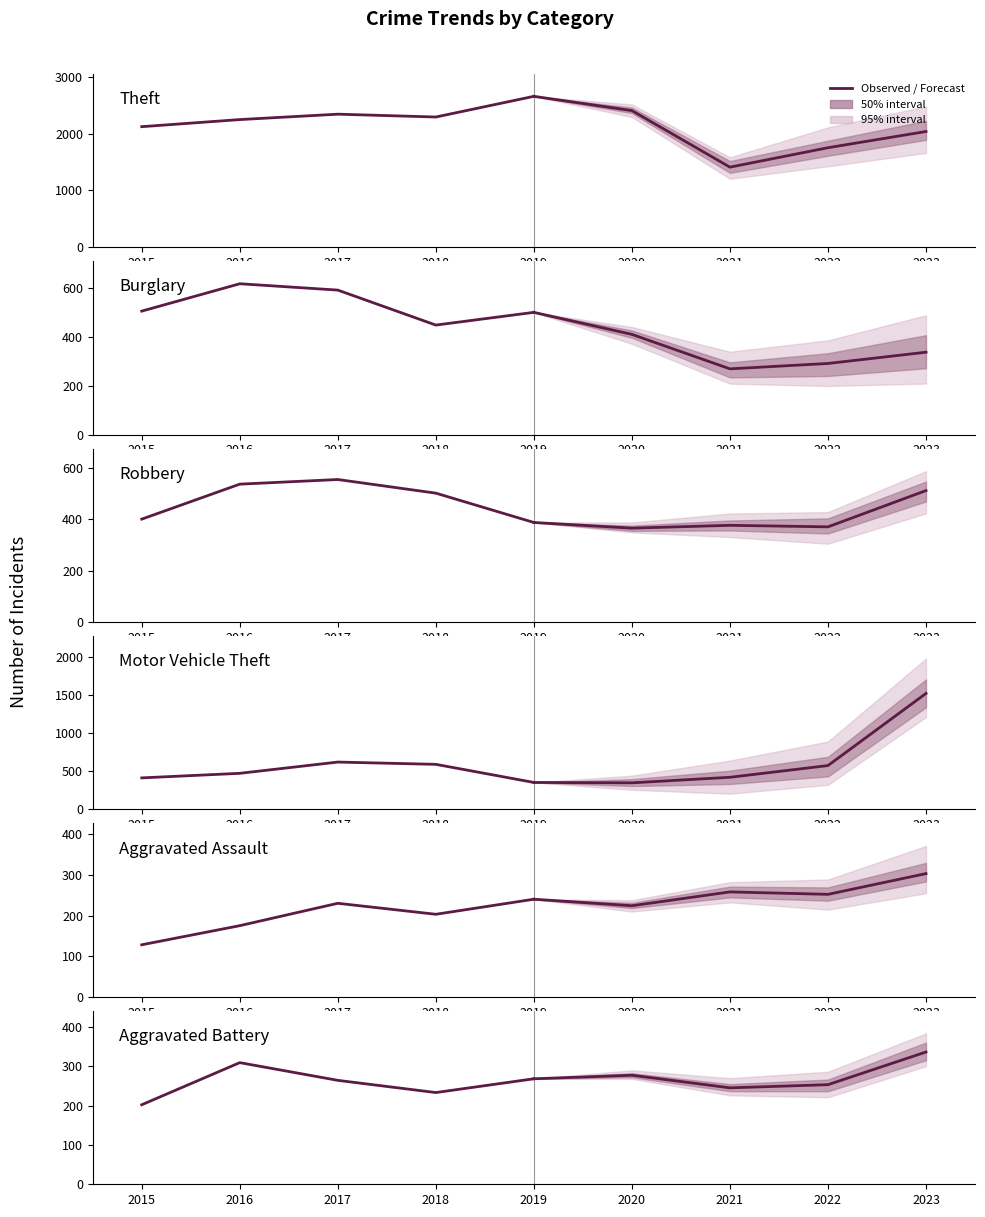

Rank the series at 2019 from highest to lowest value.

Theft, Burglary, Robbery, Motor Vehicle Theft, Aggravated Battery, Aggravated Assault